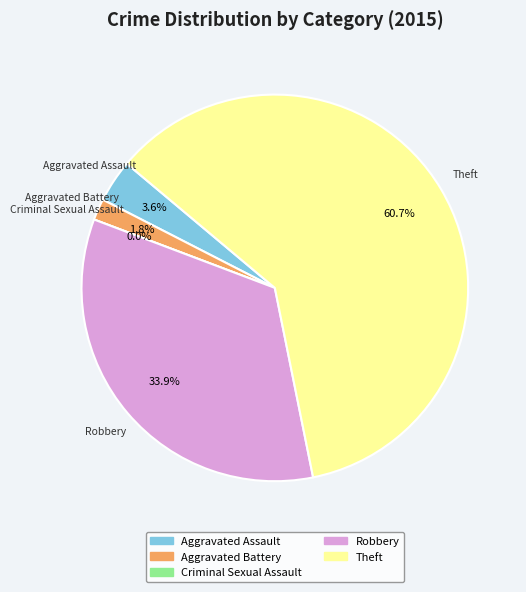

Do Aggravated Battery and Criminal Sexual Assault together represent more than half of the pie?

No